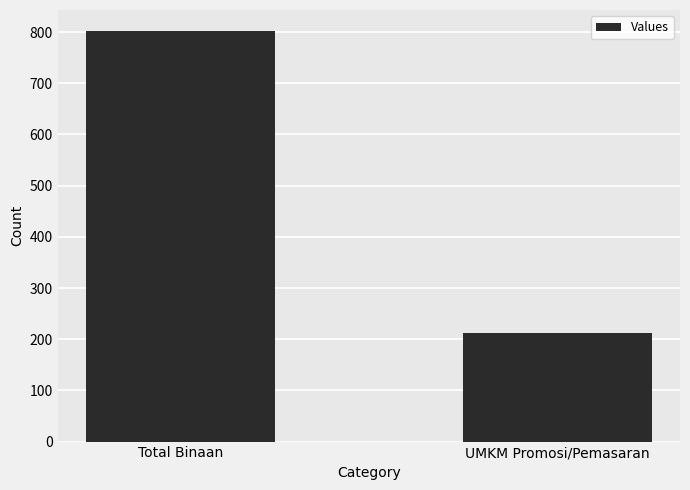

How many bars are there in total?

2